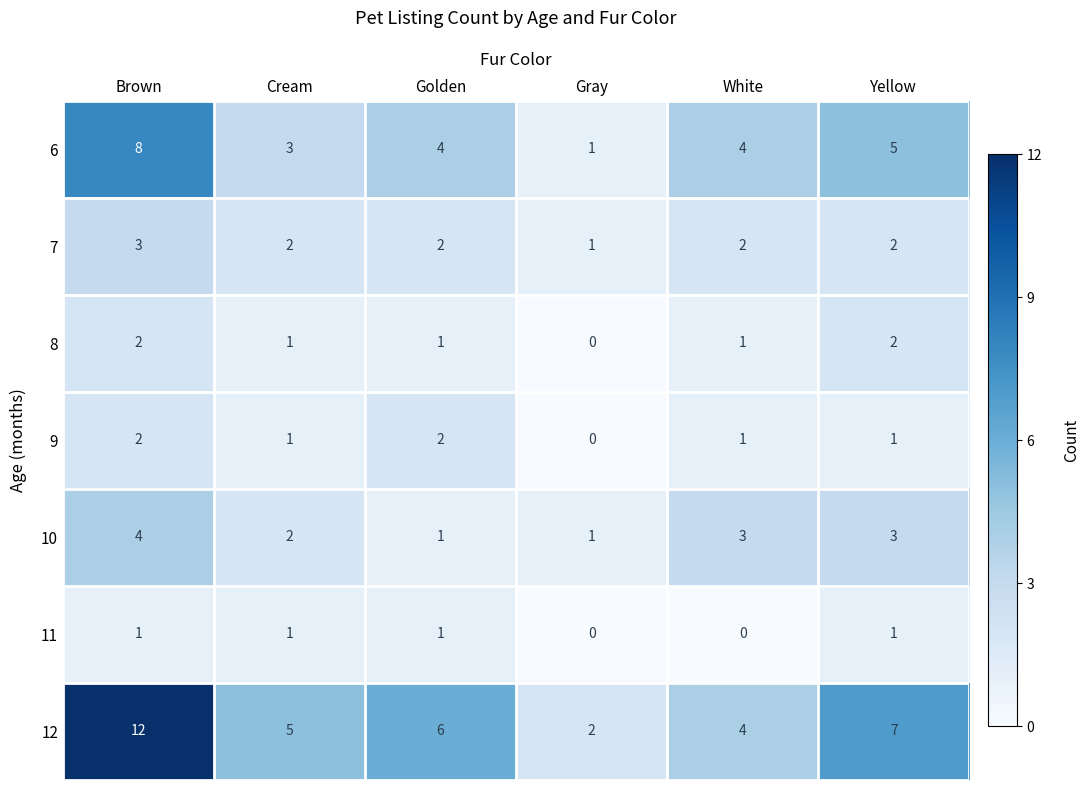

How many data points does each series have?

6